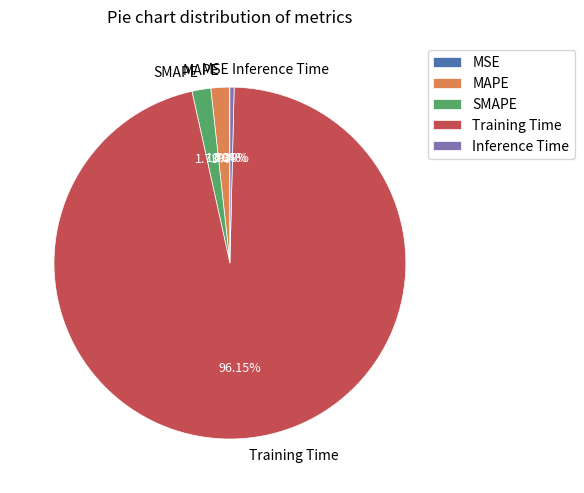

Which category has the biggest portion of the pie?

Training Time